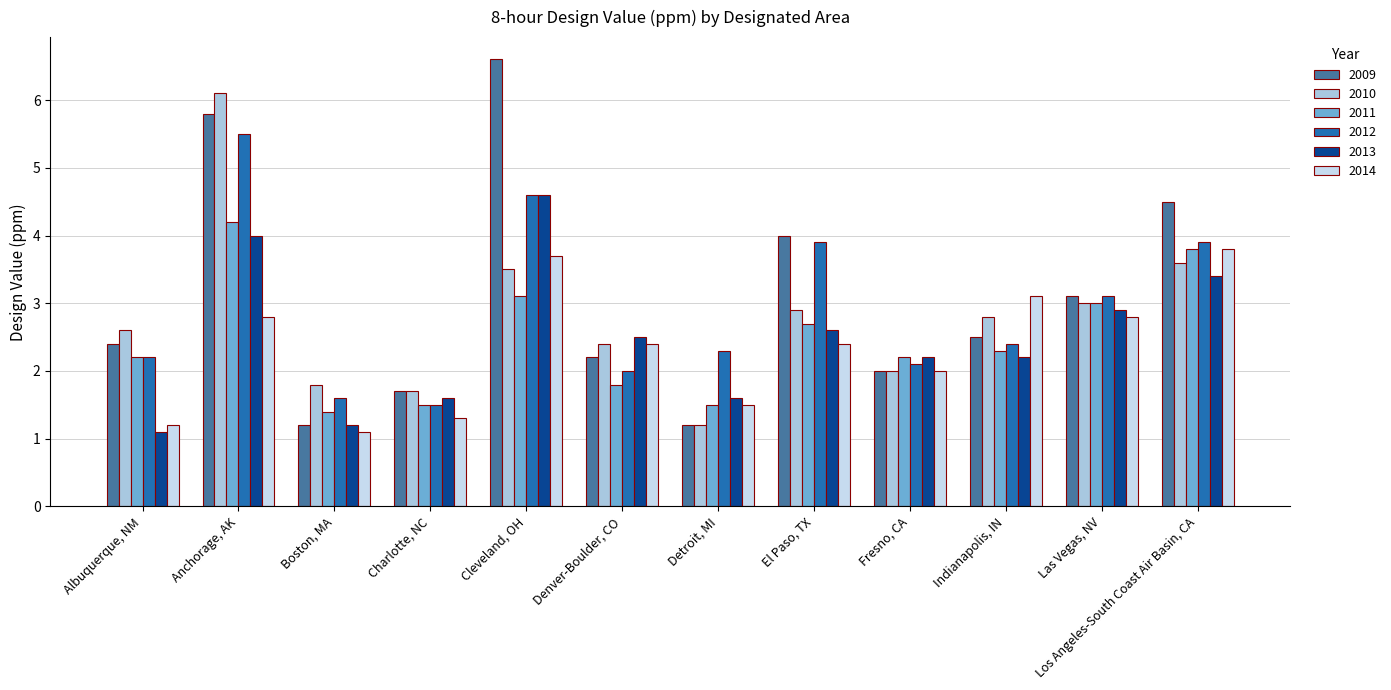

How many bars are there in total?

72